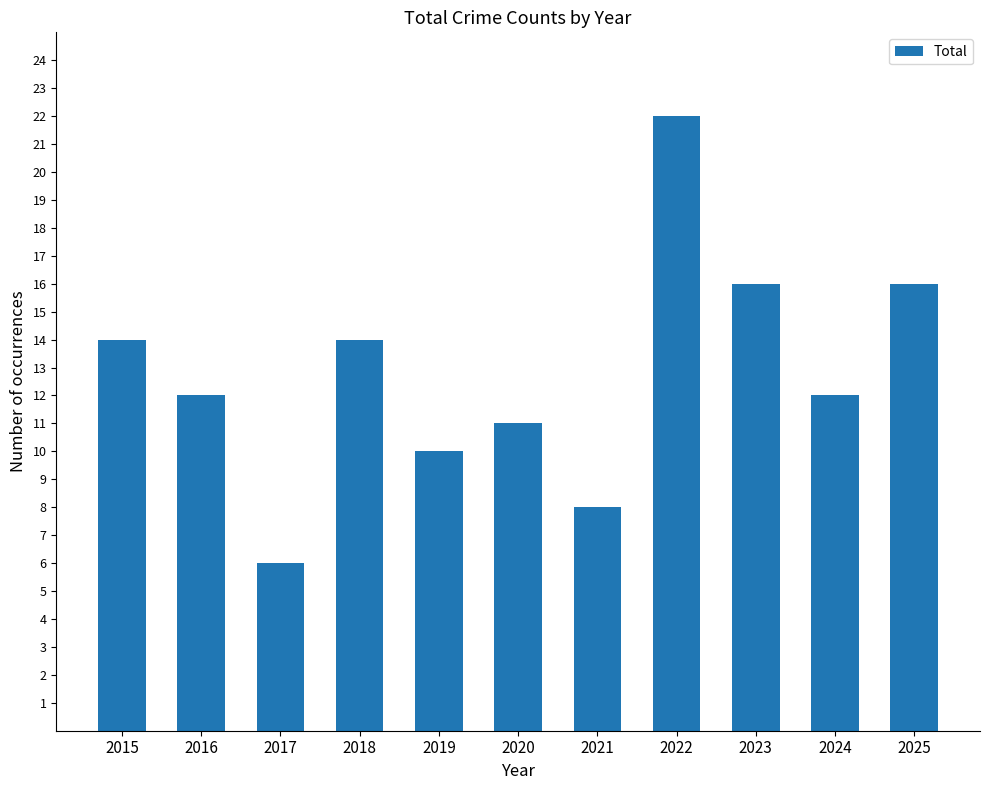

Approximately how many times larger is the value at 2024 compared to 2021?

1.5